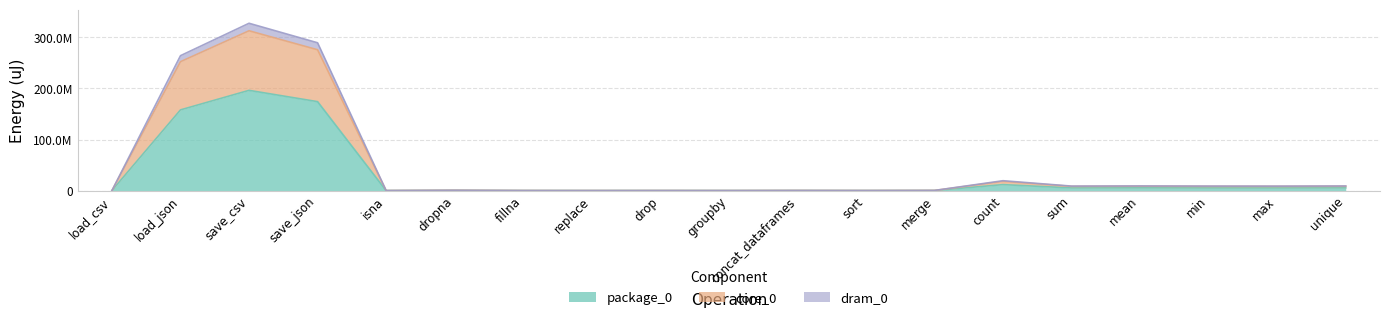

Is the value of dram_0 at dropna greater than the value of package_0 at unique?

No